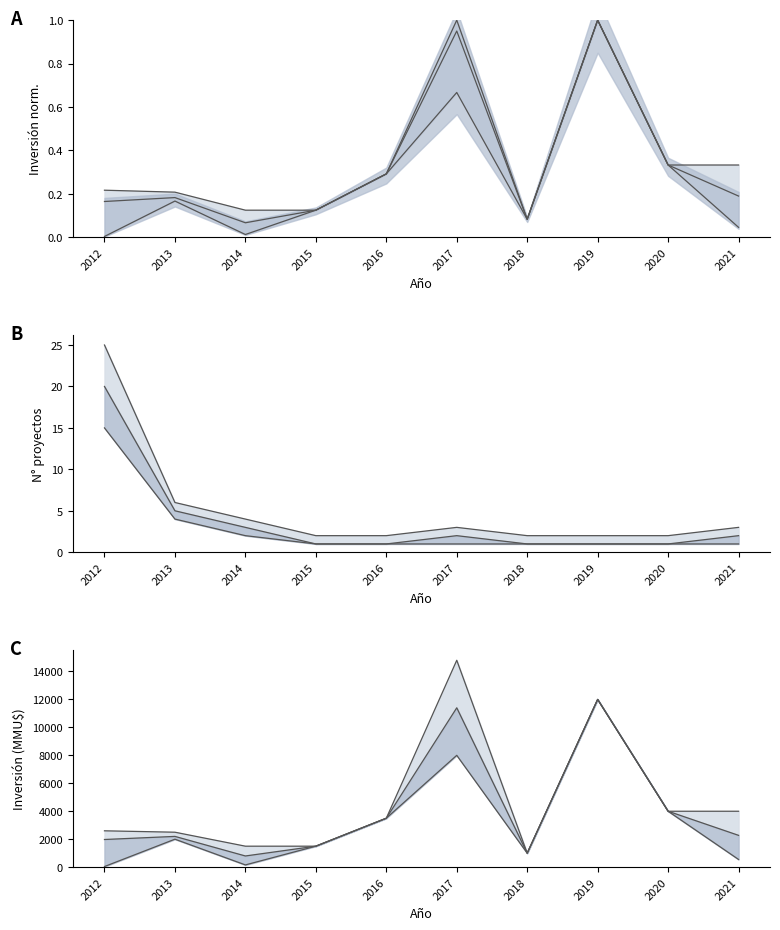

Which series has the widest spread of values?

Inversión media